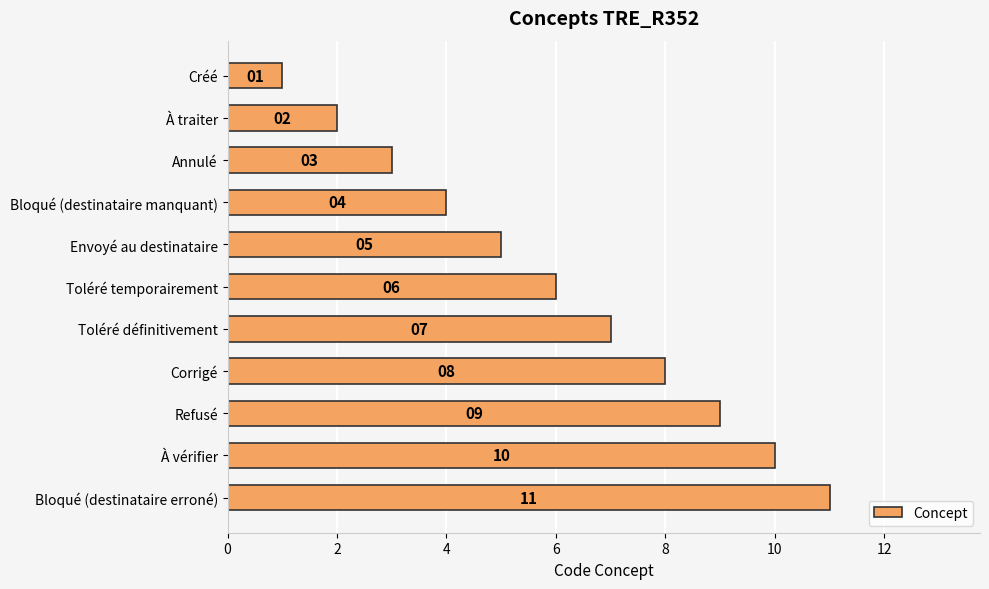

List the labels in order of value, largest first.

Bloqué (destinataire erroné), À vérifier, Refusé, Corrigé, Toléré définitivement, Toléré temporairement, Envoyé au destinataire, Bloqué (destinataire manquant), Annulé, À traiter, Créé